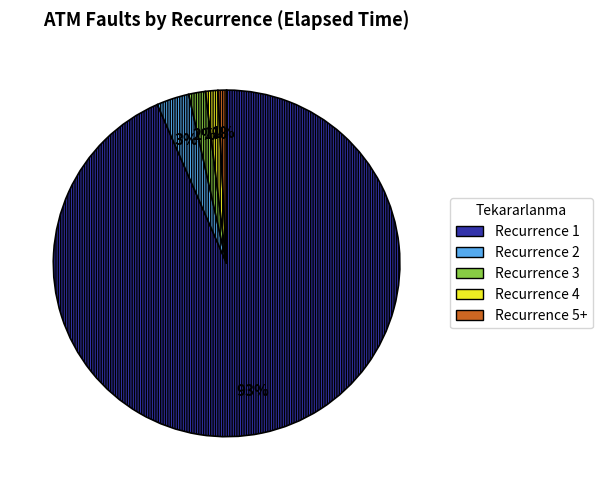

Does any single category account for the majority?

Yes